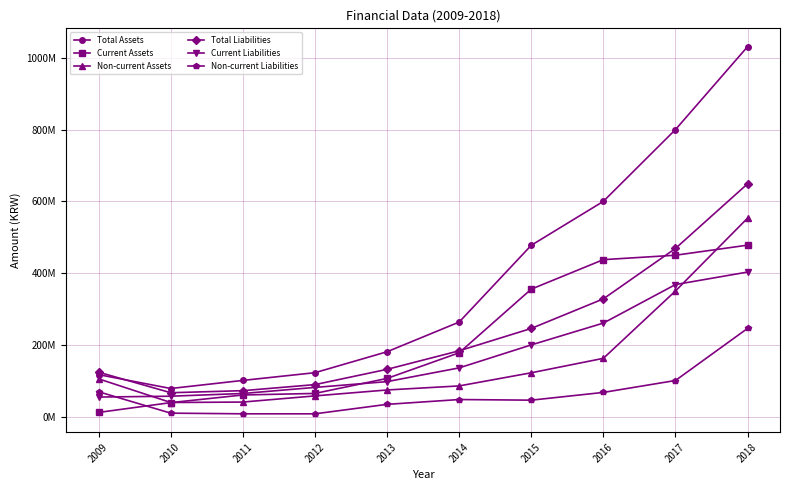

What are all the series names shown in the legend?

Total Assets, Current Assets, Non-current Assets, Total Liabilities, Current Liabilities, Non-current Liabilities